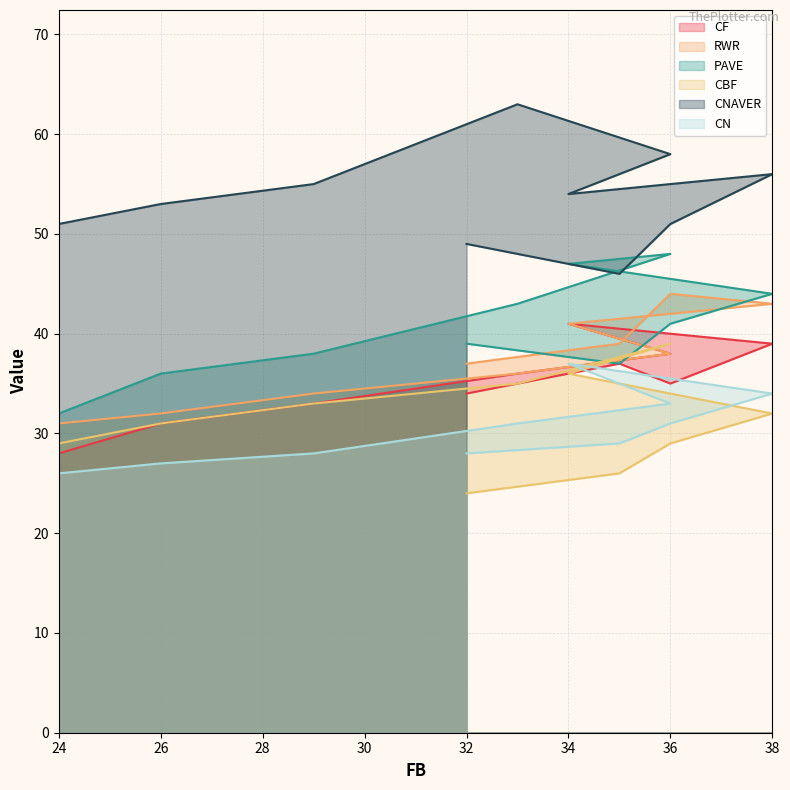

What is the approximate value of RWR at 36, to the nearest 5?

45